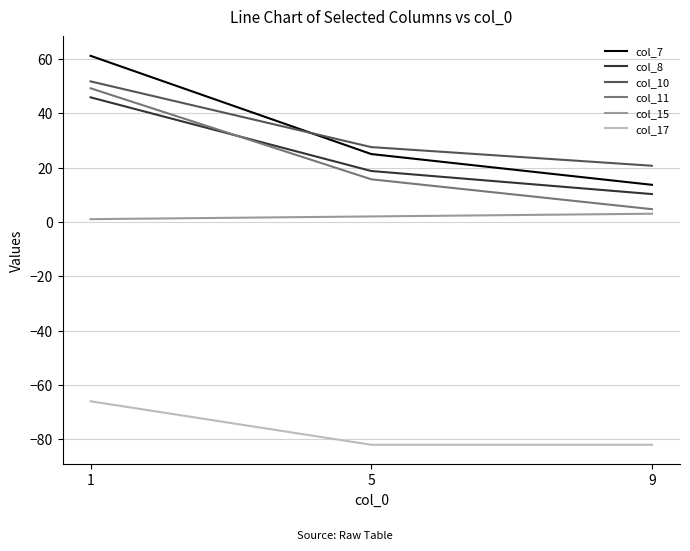

Between 1 and 9, which series saw the biggest shift?

col_7